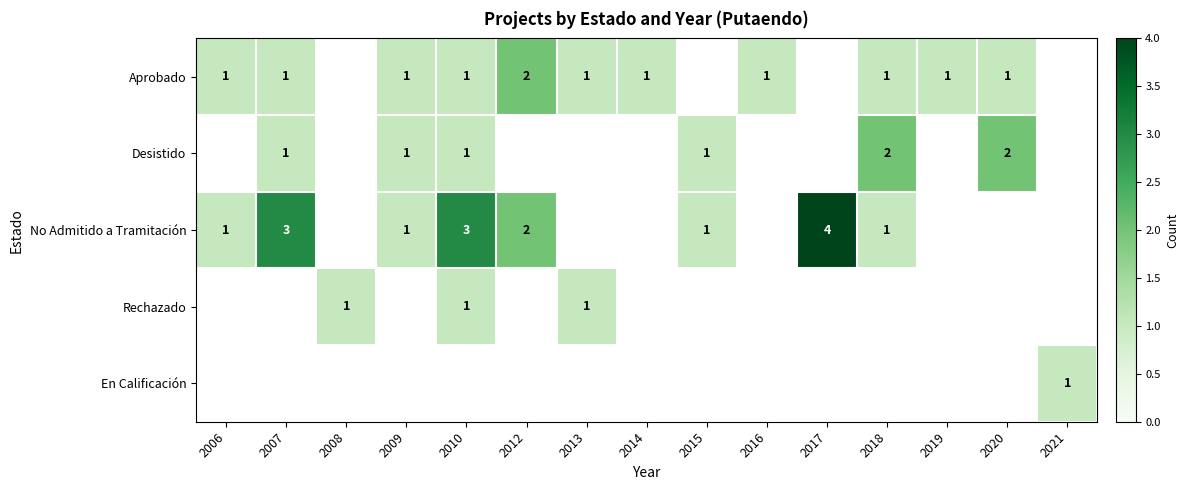

The No Admitido a Tramitación series shows 1 at 2015. True or false?

True